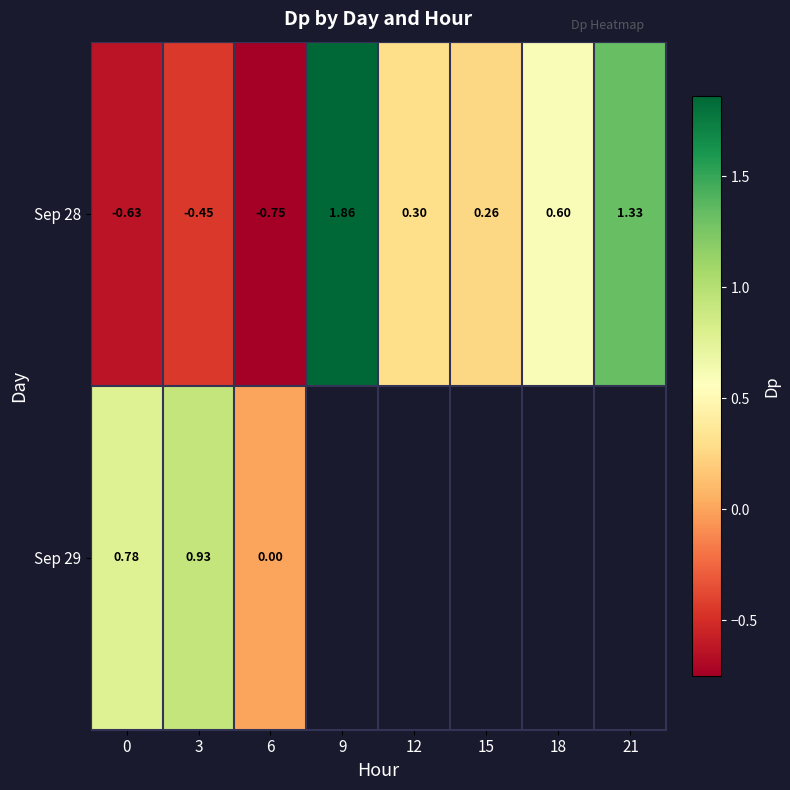

Is the value of Sep 29 at 6 greater than the value of Sep 28 at 18?

No